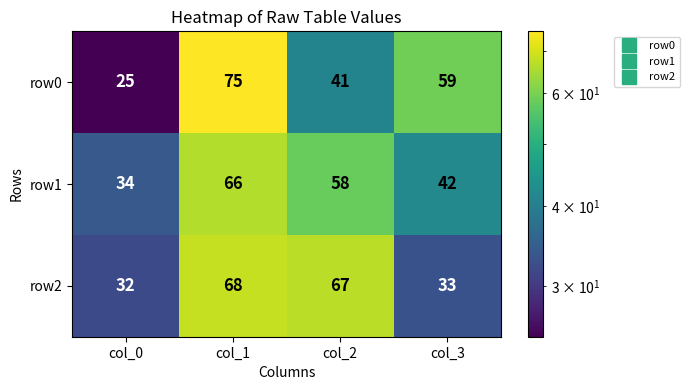

At which category is the sum across all series the highest?

col_1